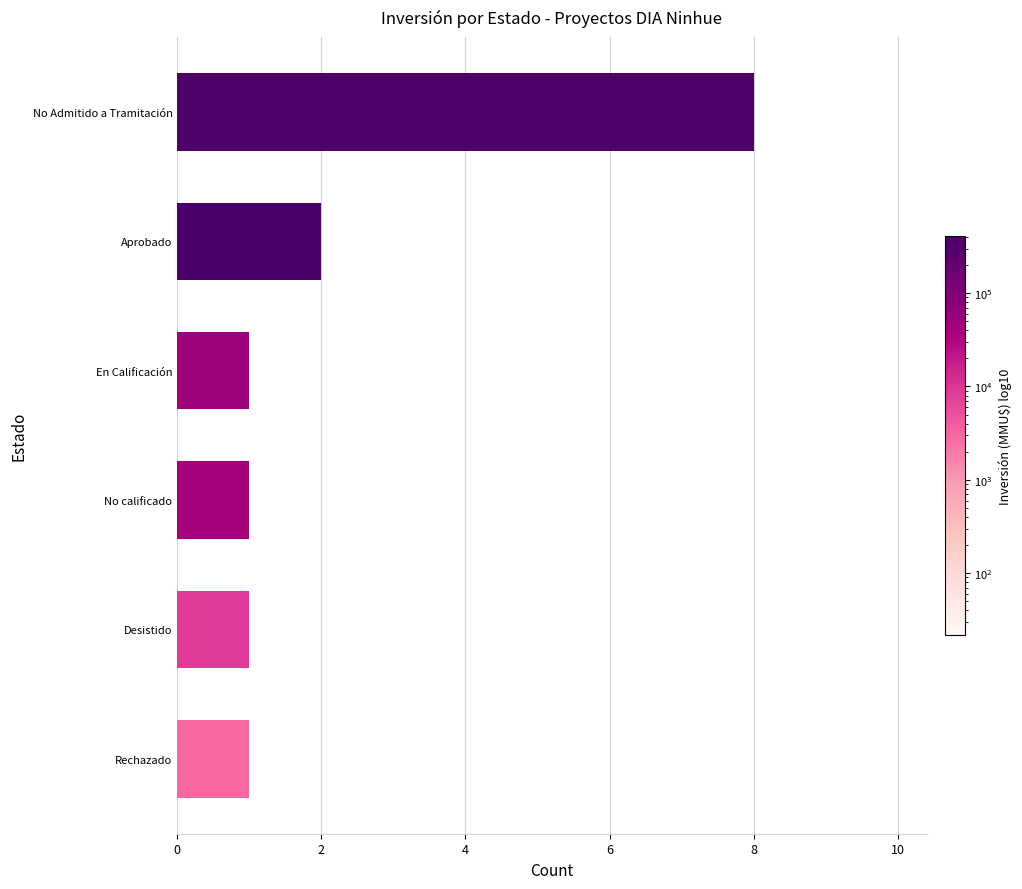

Reading top to bottom, extract all data points from this chart.

8	2	1	1	1	1